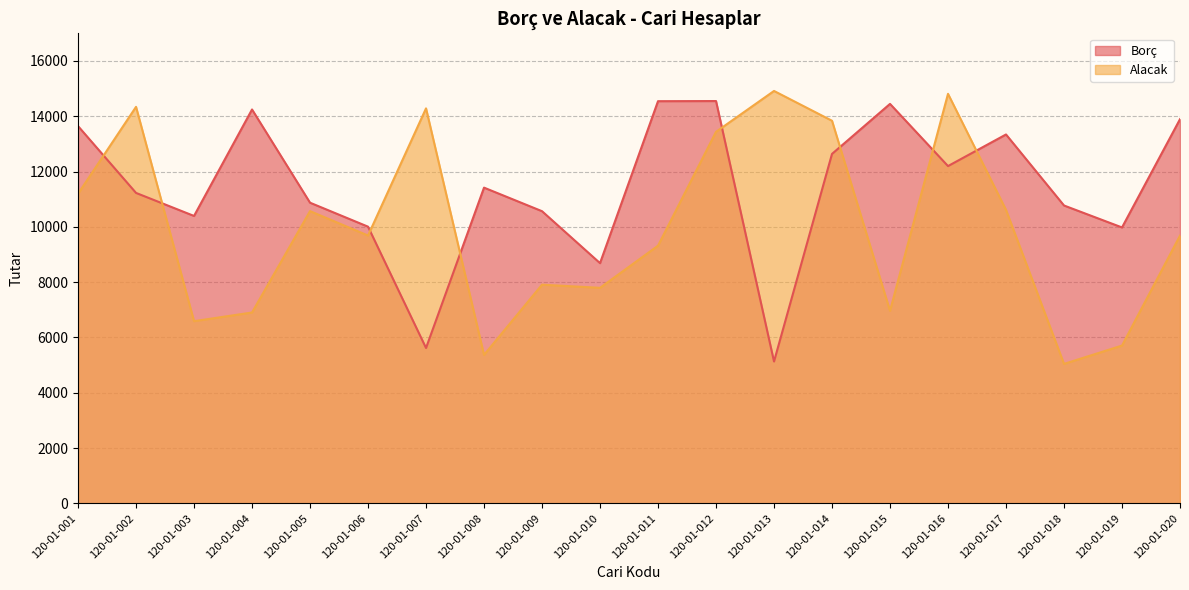

Rank the series by their maximum value, from highest to lowest.

Alacak, Borç